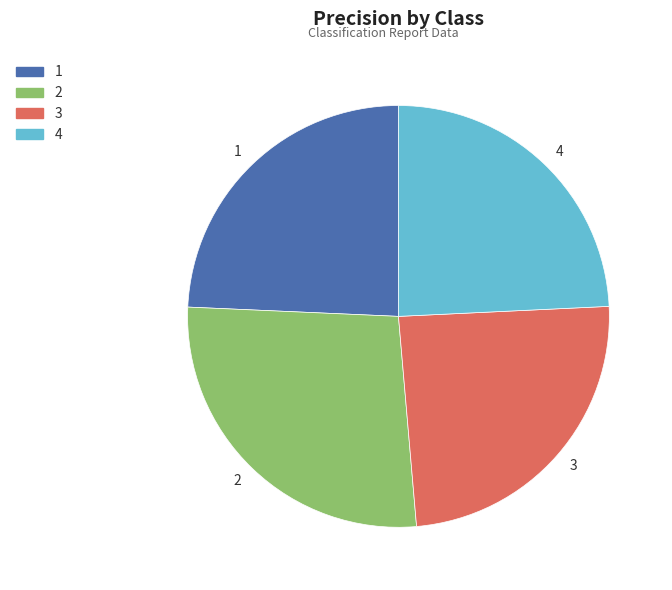

Do 3 and 2 together represent more than half of the pie?

Yes